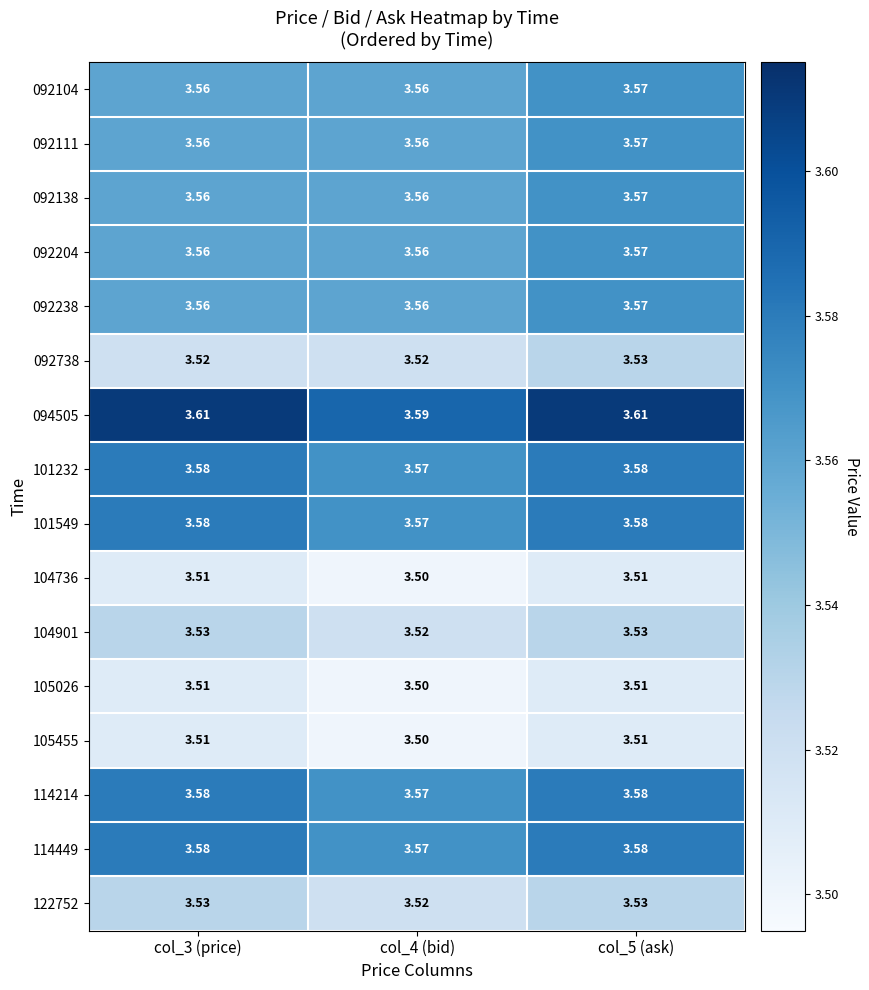

Is the value of 104736 at col_4 (bid) greater than the value of 114449 at col_5 (ask)?

No